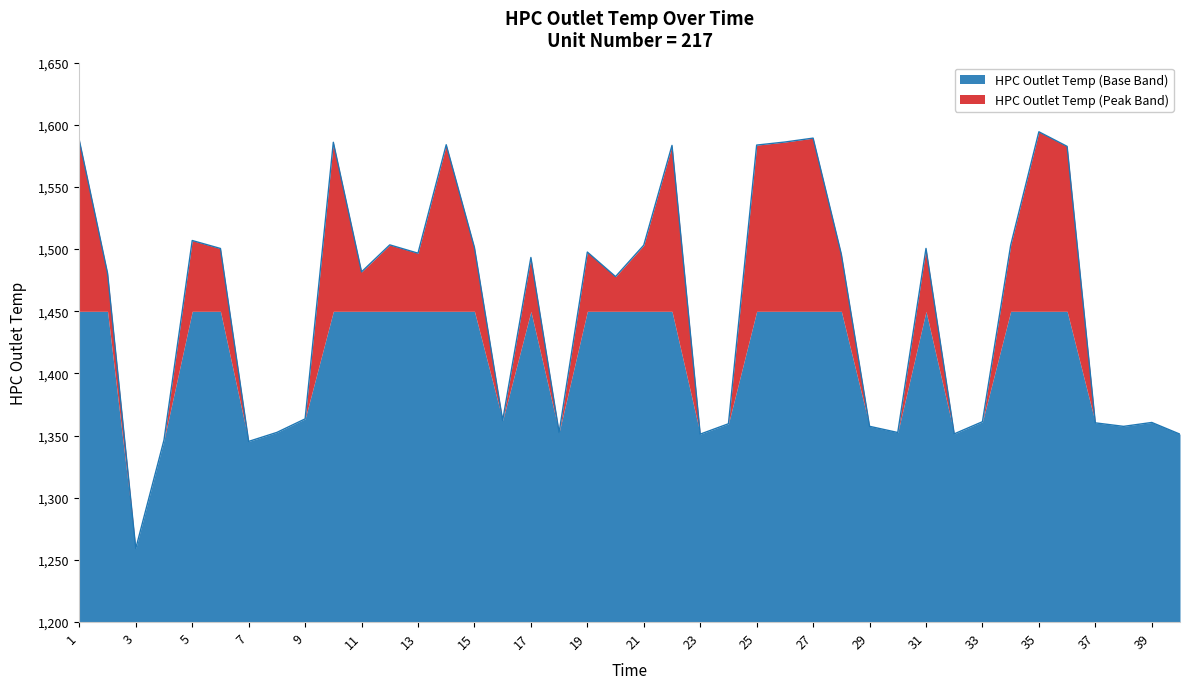

Rank the categories by value from lowest to highest.

3, 7, 4, 40, 23, 32, 30, 18, 8, 38, 29, 24, 37, 39, 33, 16, 9, 20, 2, 11, 17, 28, 13, 19, 6, 31, 15, 34, 21, 12, 5, 36, 22, 25, 14, 10, 26, 1, 27, 35